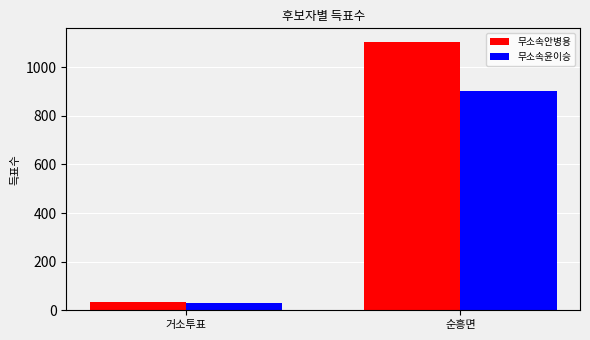

List the series in order of their peak value, highest first.

무소속안병용, 무소속윤이승